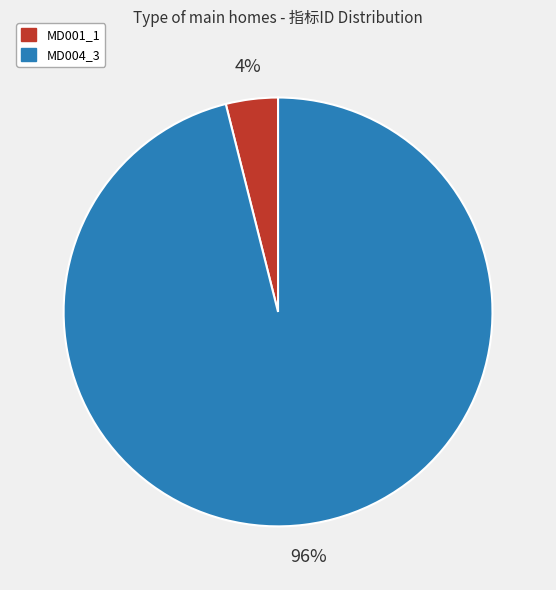

True or false: MD001_1 accounts for 4% of the total.

True